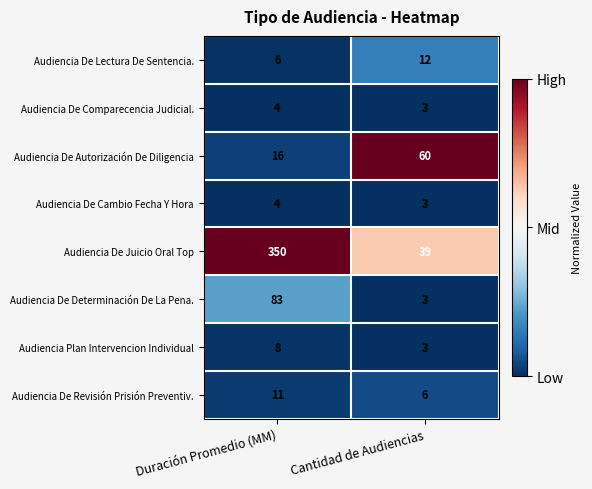

What is the average value of the Audiencia De Comparecencia Judicial. series?

4